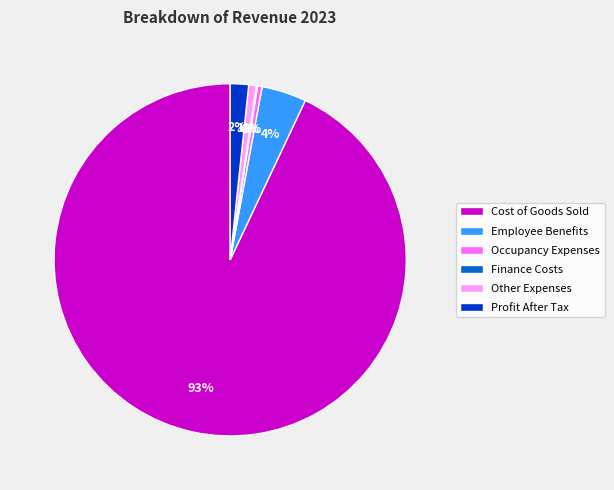

Is there a majority slice in this chart?

Yes